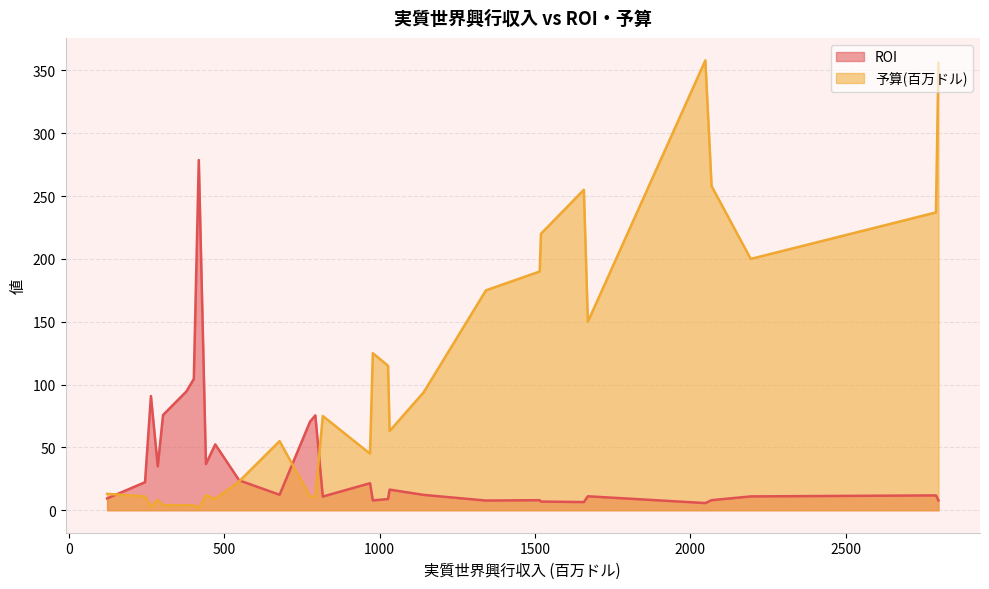

What is the maximum value for 予算(百万ドル)?

358.0